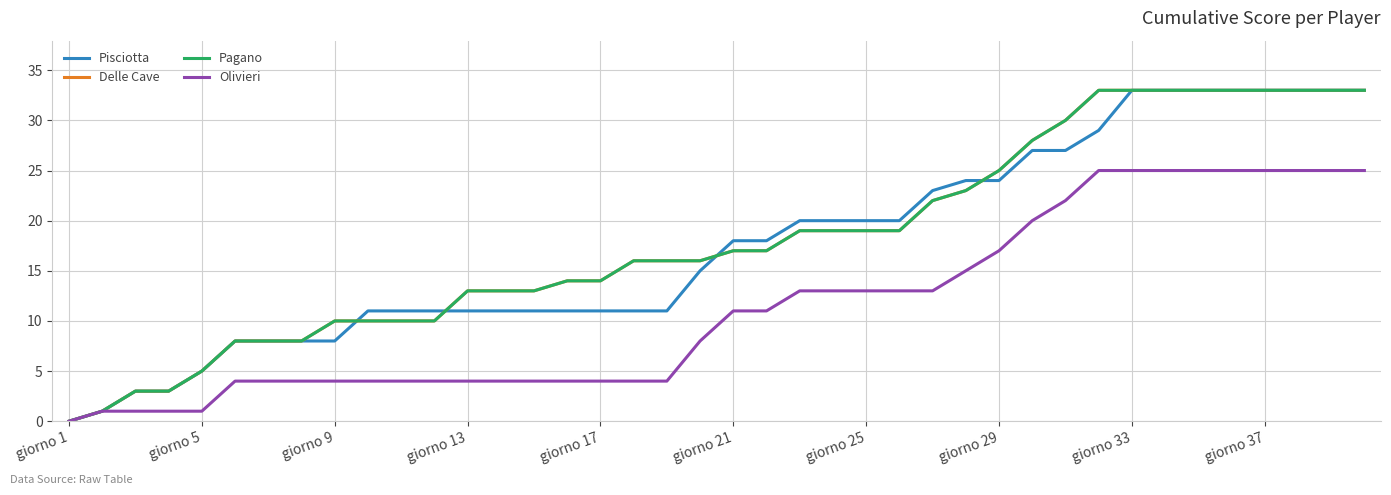

Does the chart have visible grid lines?

Yes